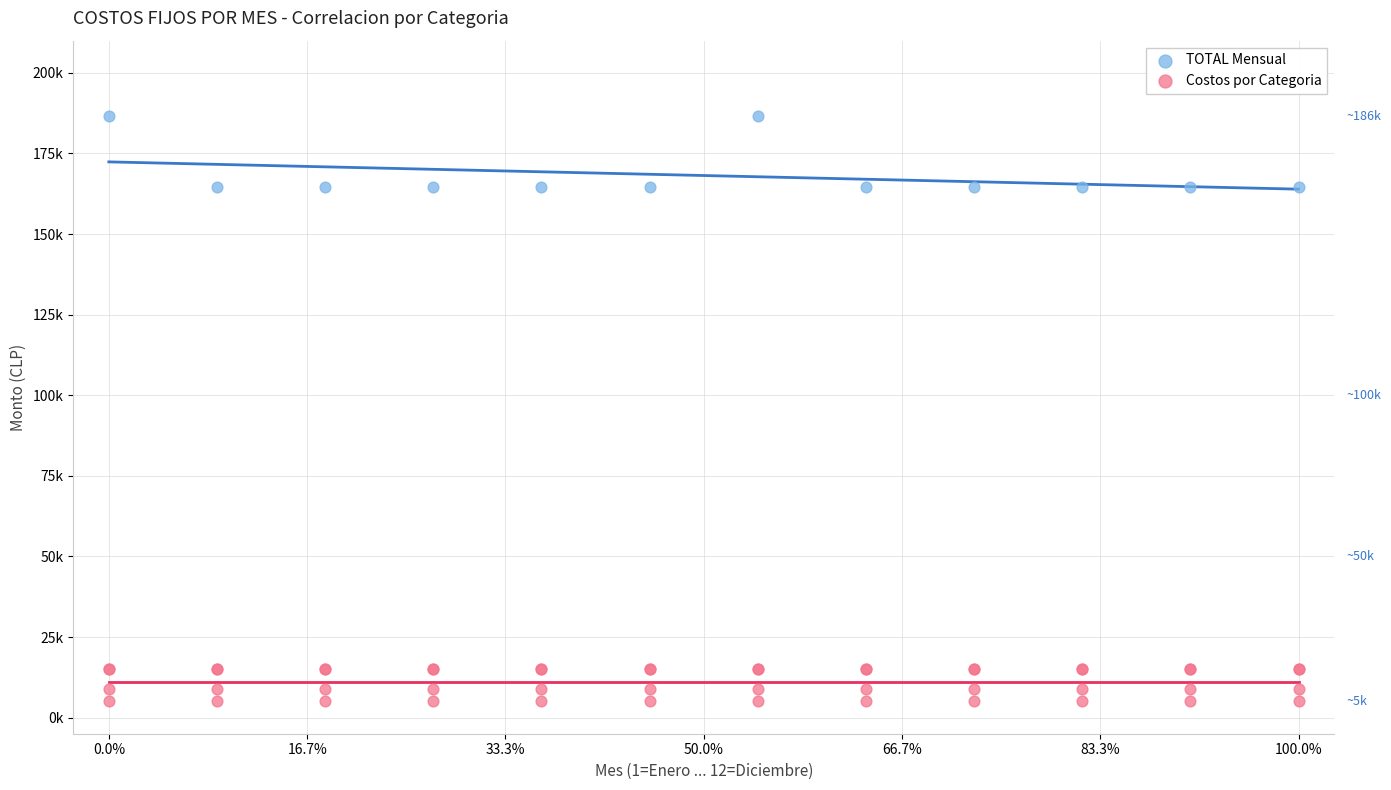

Which series reaches the maximum Y coordinate?

TOTAL Mensual